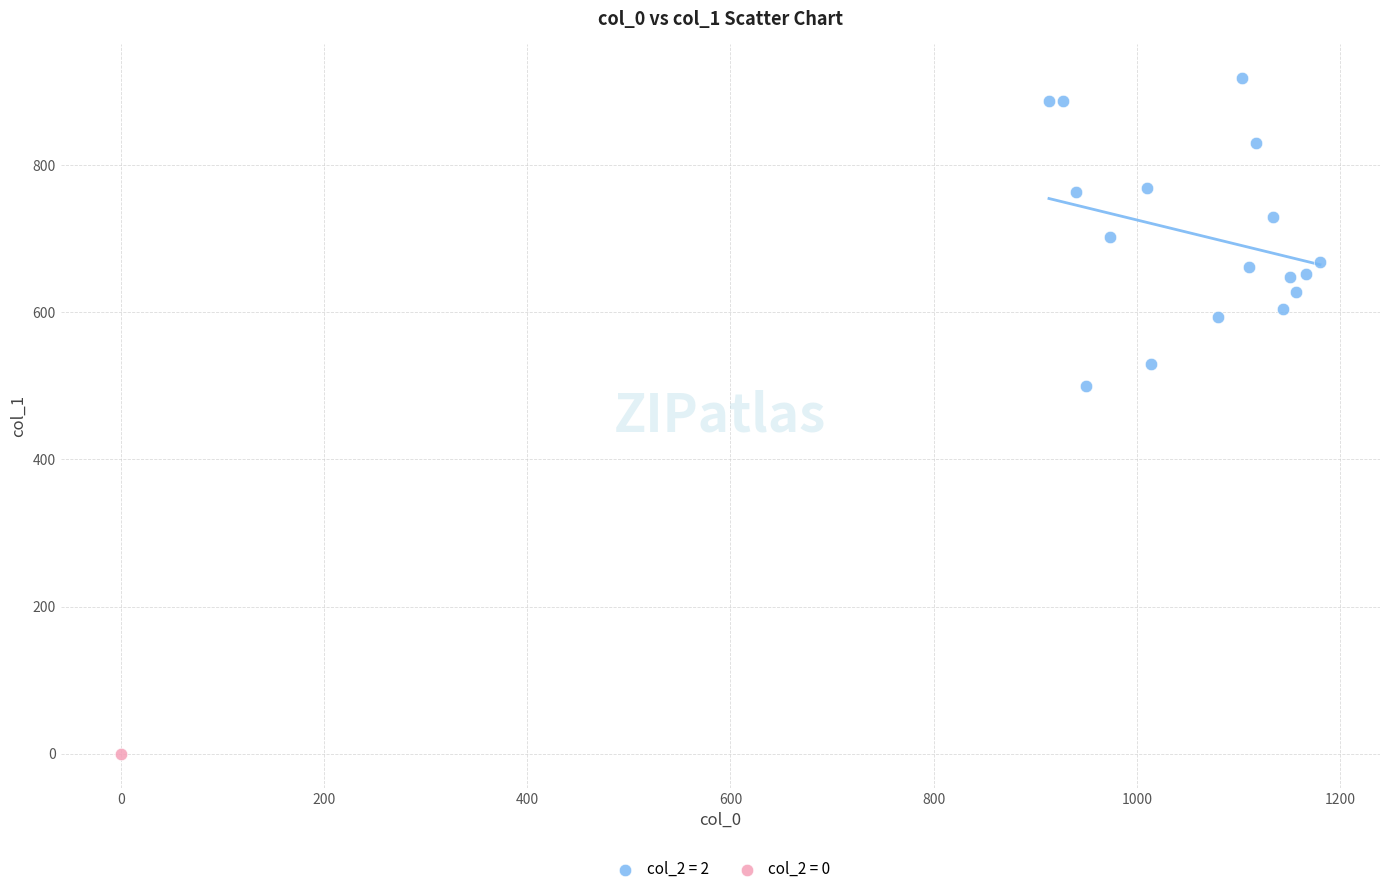

What are all the series names shown in the legend?

col_2 = 2, col_2 = 0